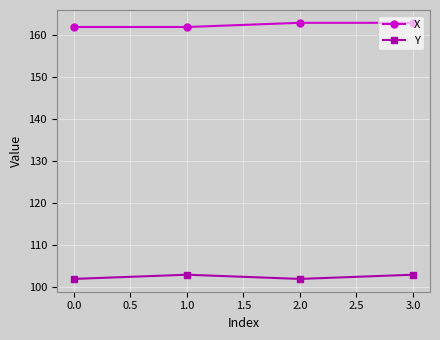

What is the difference between the maximum and minimum values in the X series?

1